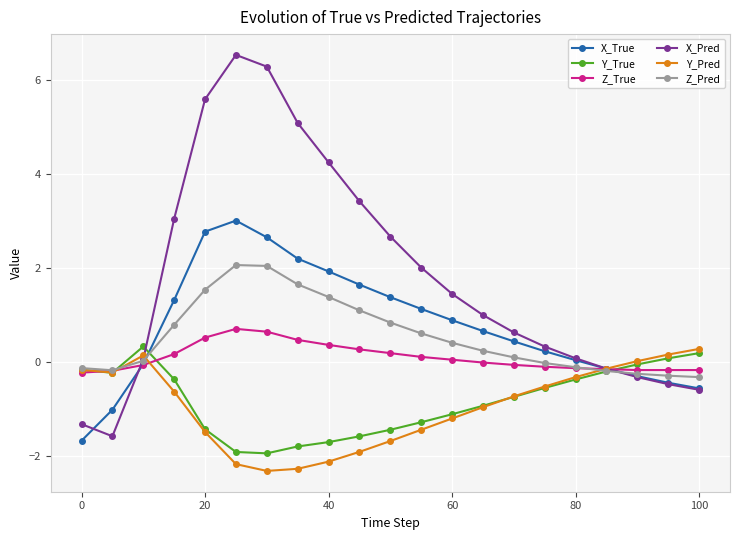

What is the maximum value shown in the chart?

6.5